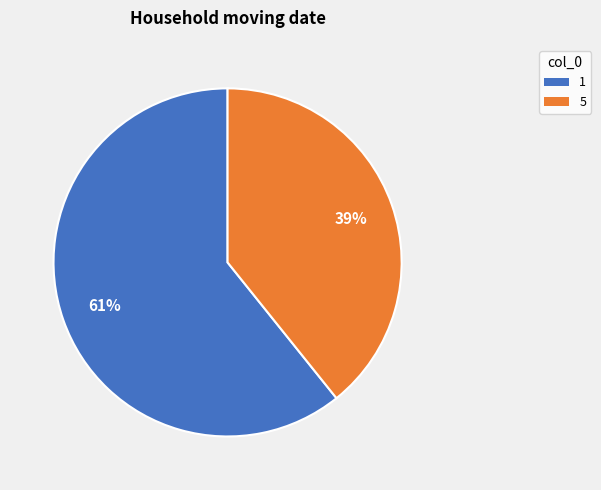

Is there a majority slice in this chart?

Yes